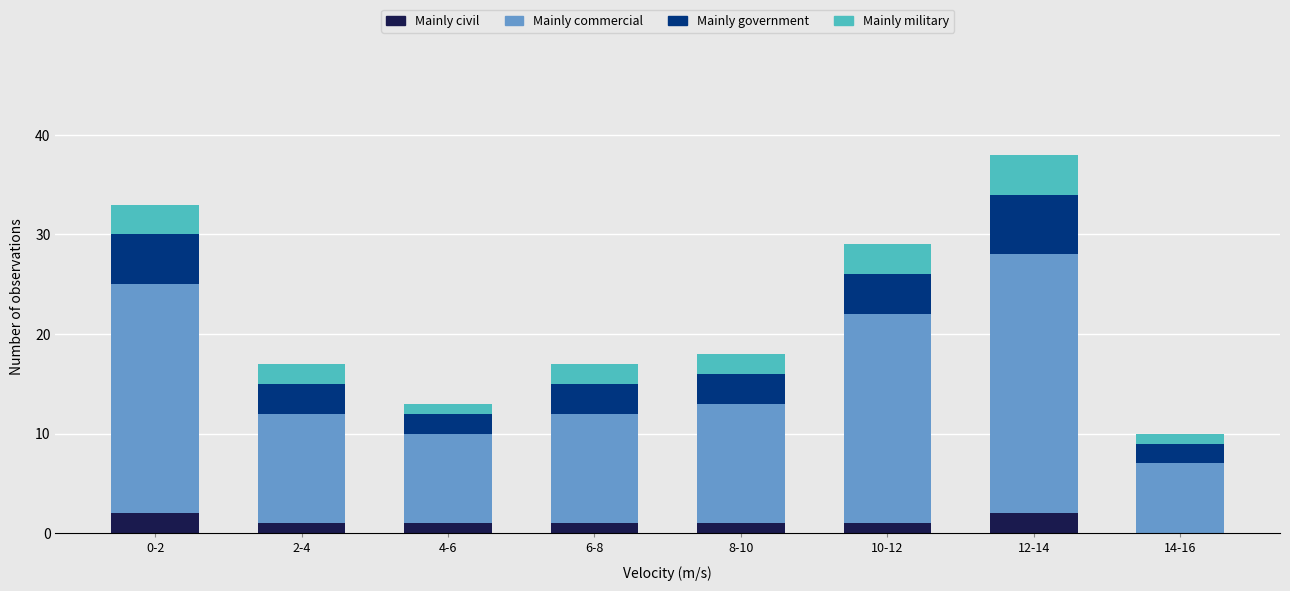

The Mainly civil series shows 1 at 8-10. True or false?

True